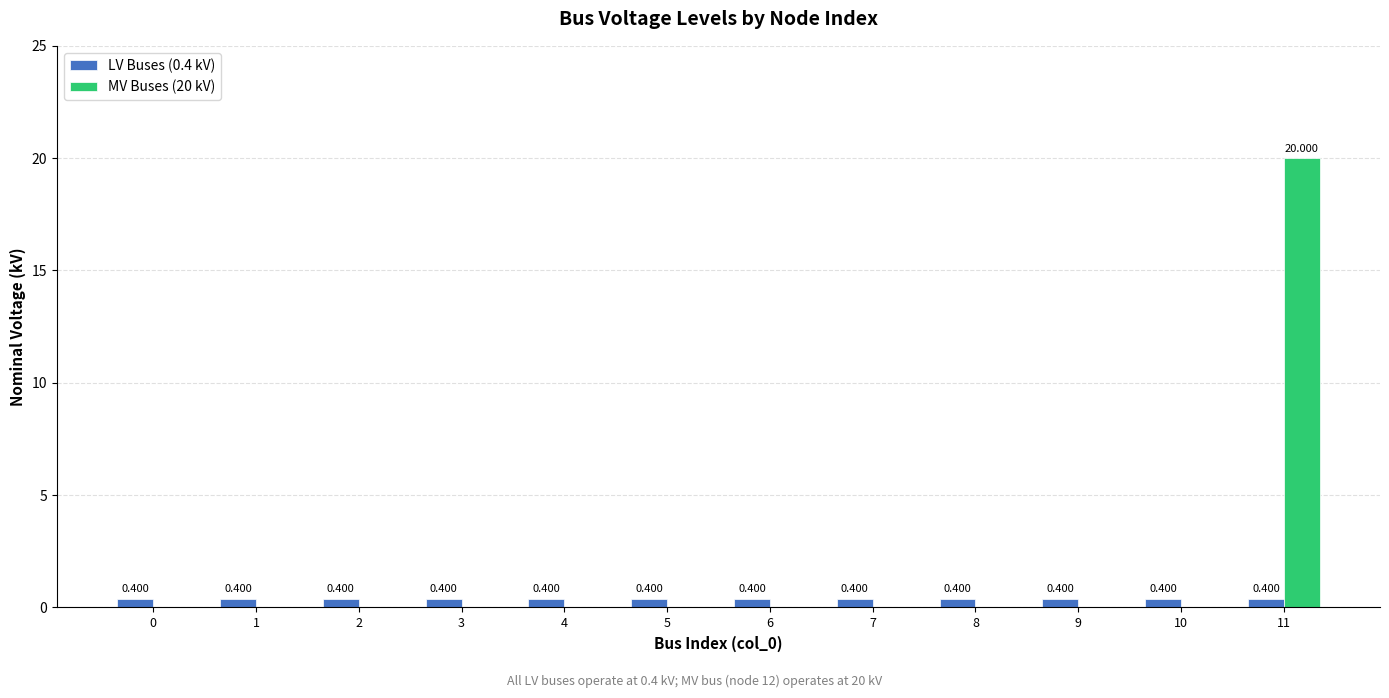

What is the highest value of the MV Buses (20 kV) series?

20.0